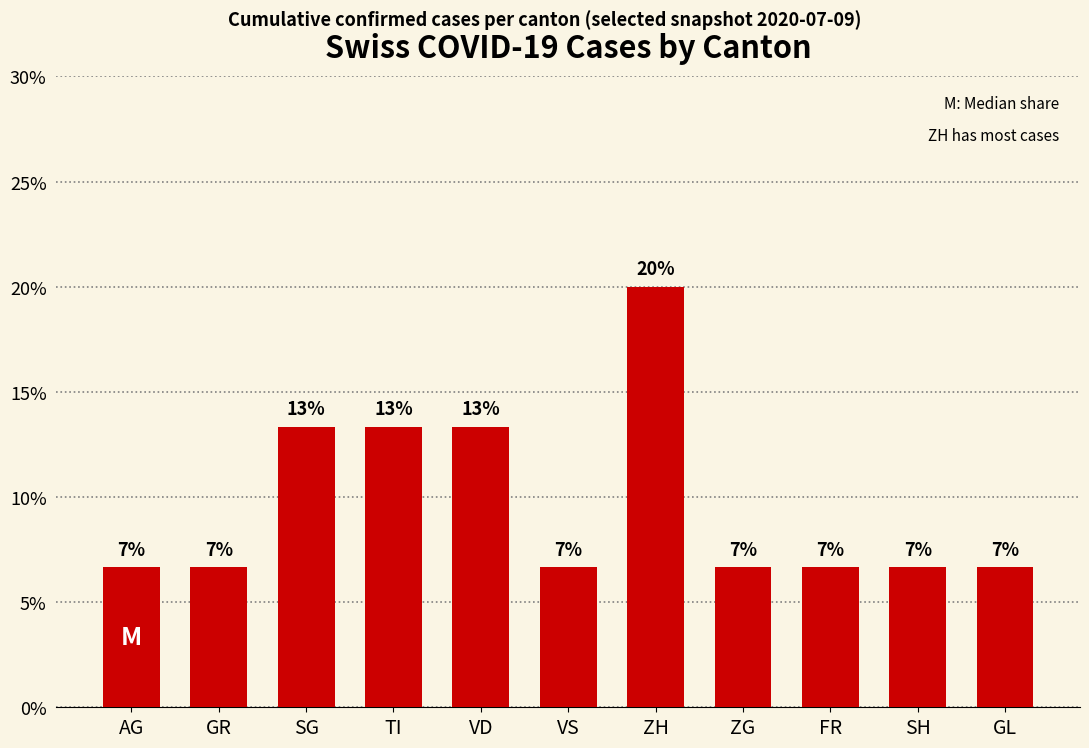

How many bars are there in total?

11